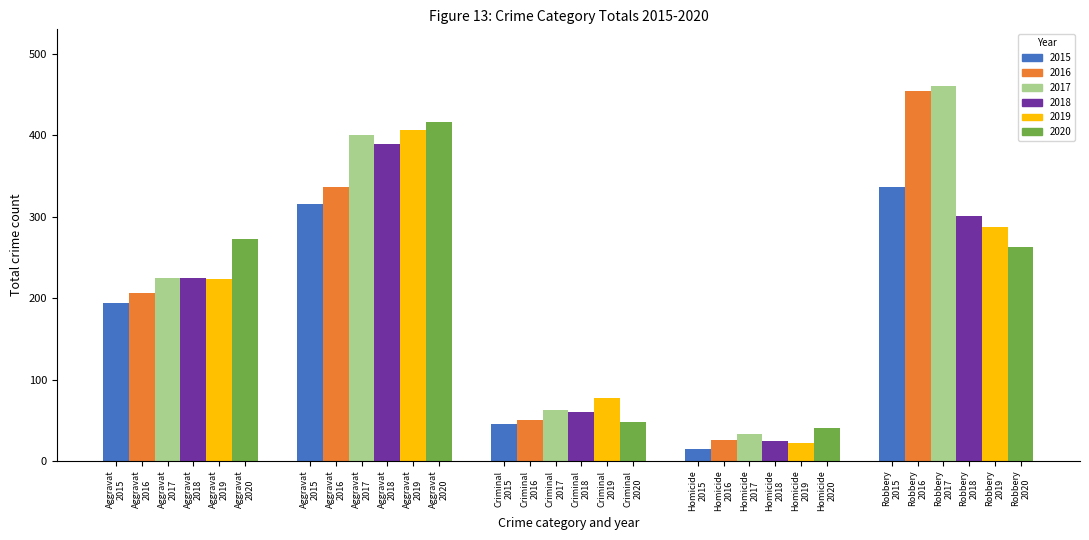

What is the difference between the second highest and second lowest values in the 2015 series?

270